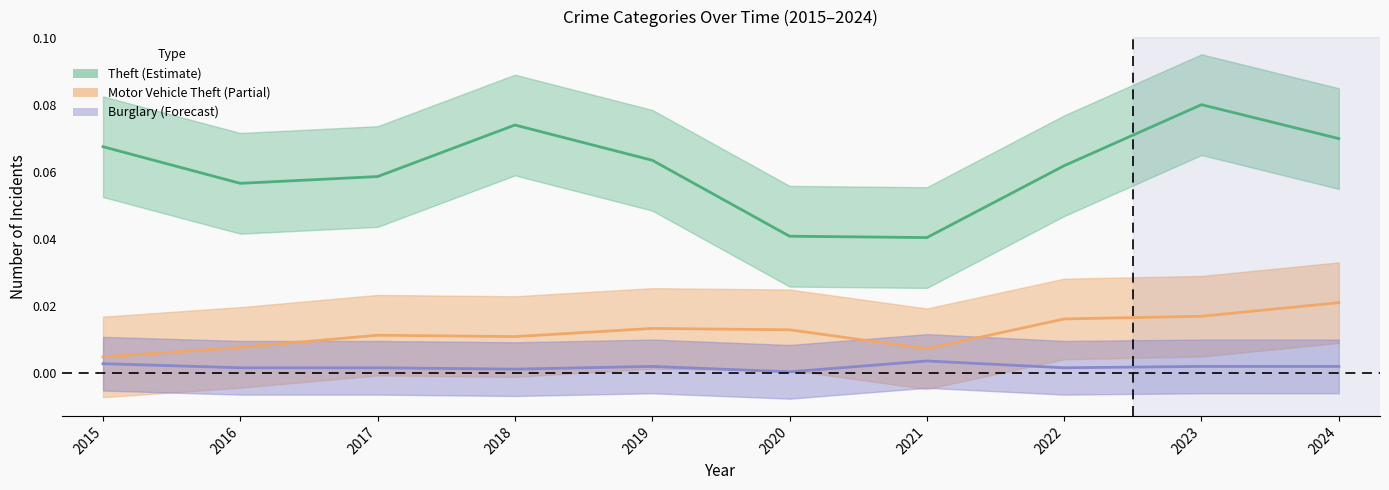

Rank the series at 2018 from highest to lowest value.

Theft, Motor Vehicle Theft, Burglary